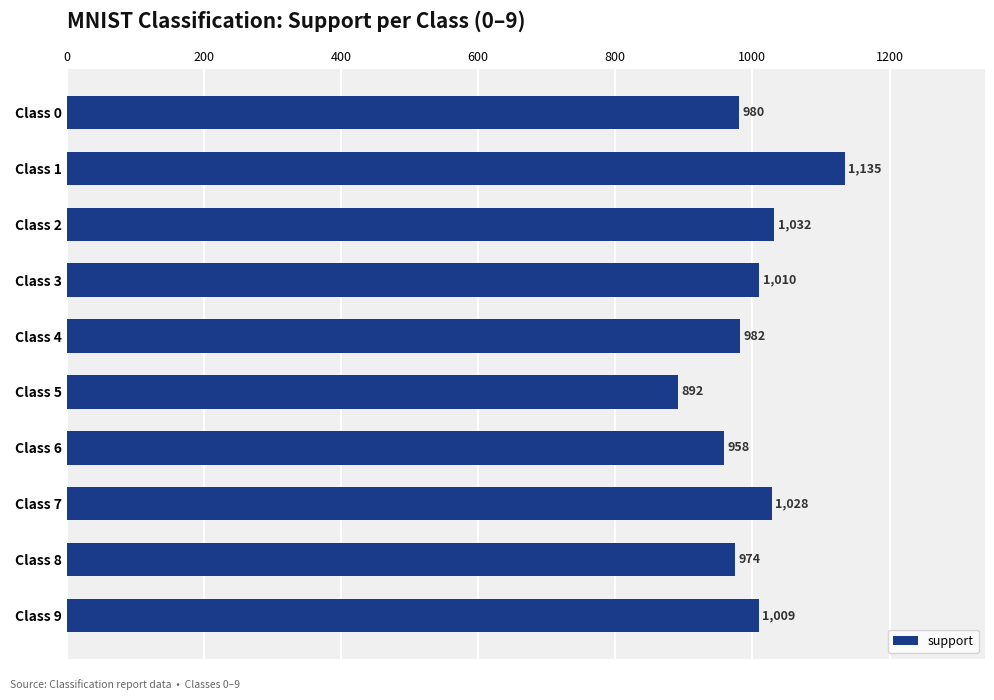

Is it true that the value at Class 3 is 1010?

True